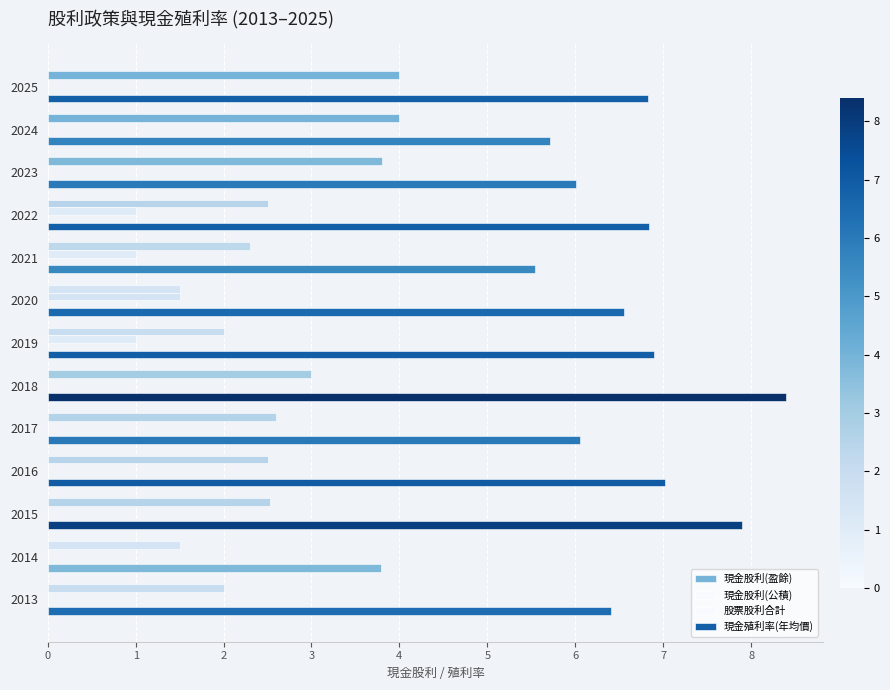

How many data points does each series have?

13